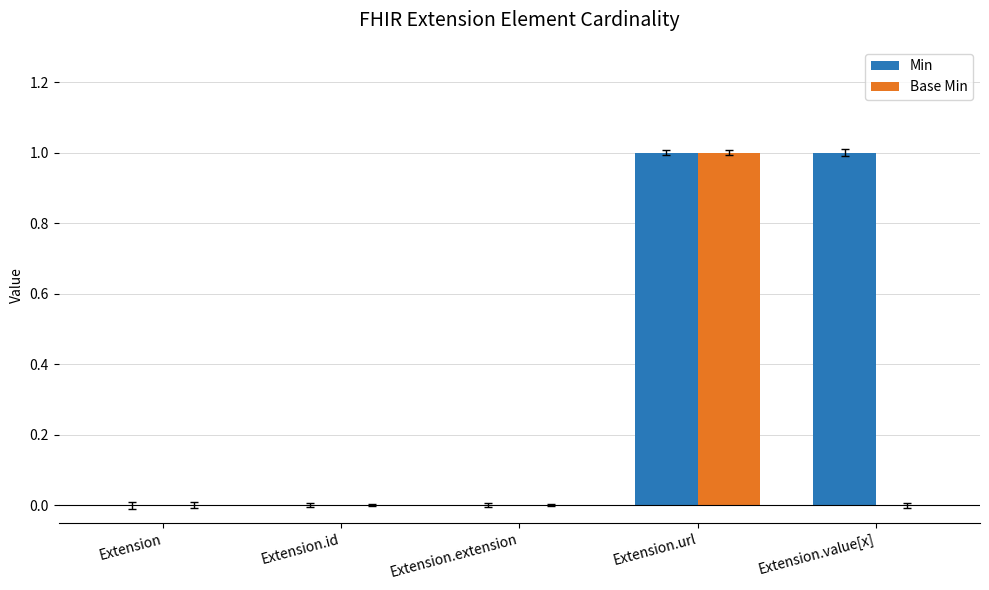

The Min series shows 0 at Extension. True or false?

True